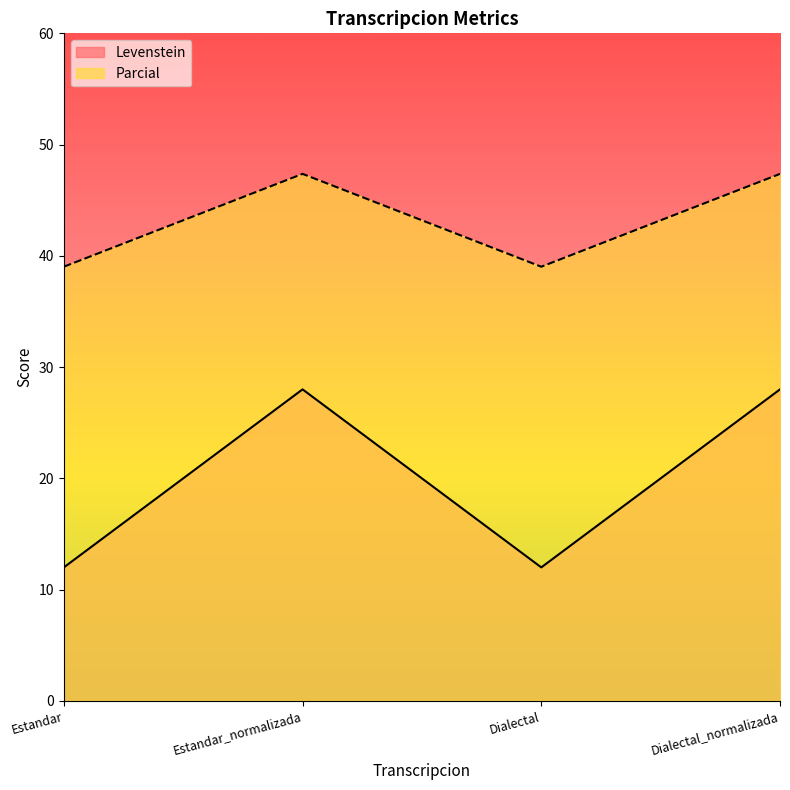

Reading right to left, list all the values displayed in this chart.

Levenstein: 28.0	12.0	28.0	12.0
Parcial: 47.4	39.0	47.4	39.0